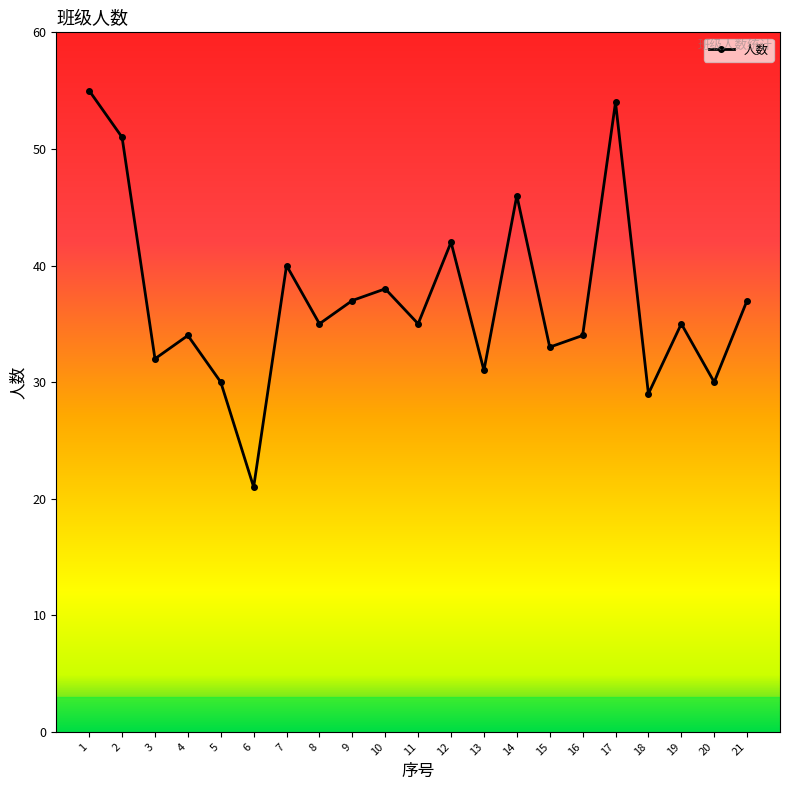

How many distinct data groups are displayed?

1